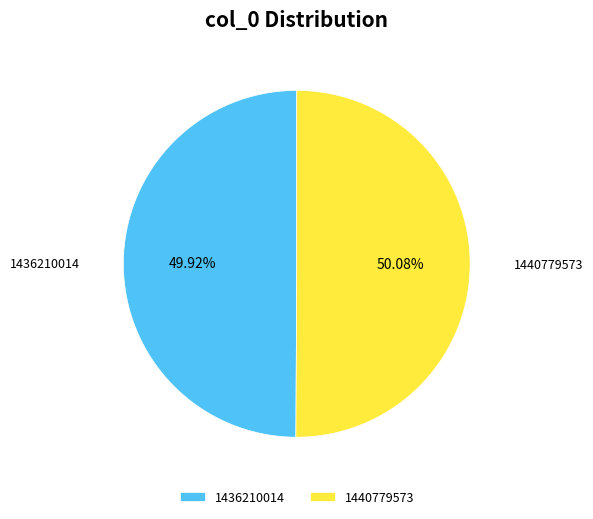

Combined, do 1440779573 and 1436210014 account for over 50%?

Yes